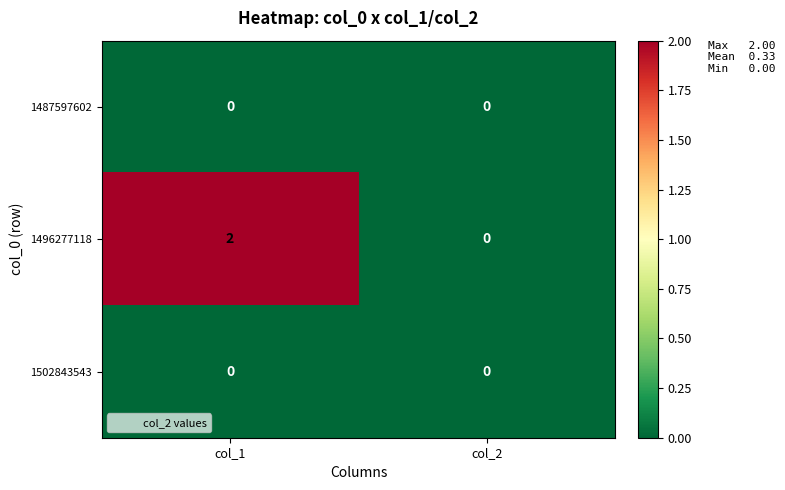

Rank the categories by 1496277118 value from lowest to highest.

col_2, col_1